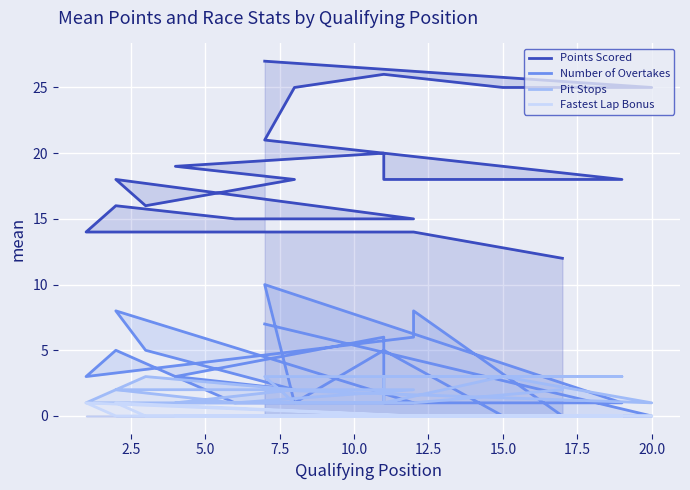

Is it true that Number of Overtakes equals 14 at 12?

False